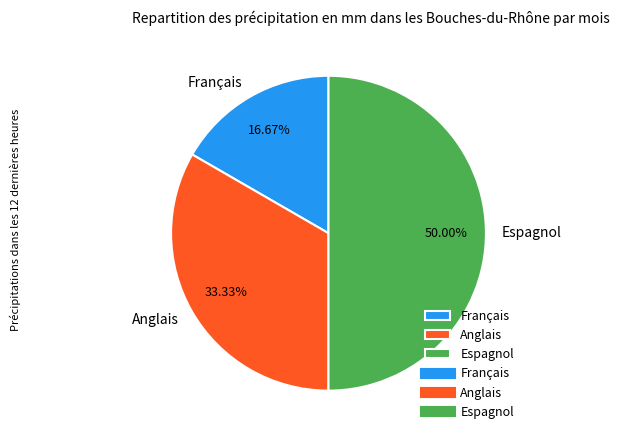

To the nearest percent, what is the difference between the Anglais and Espagnol slice percentages?

17%